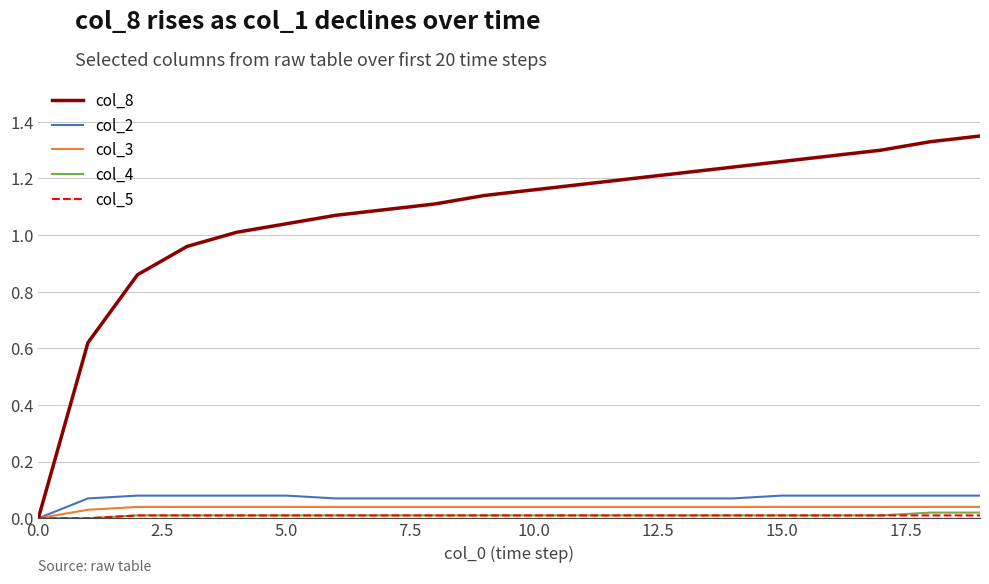

Which series has the widest spread of values?

col_8